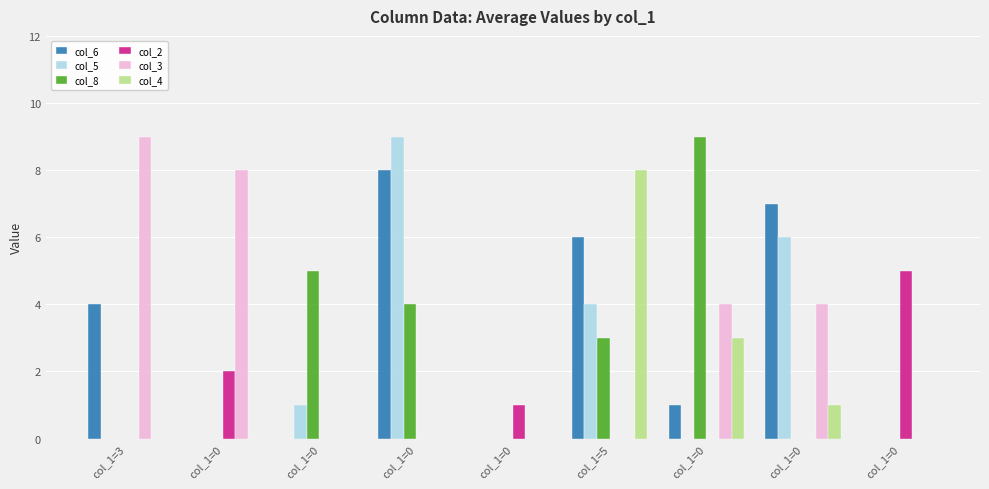

Reading right to left, what are all the values shown in this chart?

col_6: 0	7	1	6	0	8	0	0	4
col_5: 0	6	0	4	0	9	1	0	0
col_8: 0	0	9	3	0	4	5	0	0
col_2: 5	0	0	0	1	0	0	2	0
col_3: 0	4	4	0	0	0	0	8	9
col_4: 0	1	3	8	0	0	0	0	0